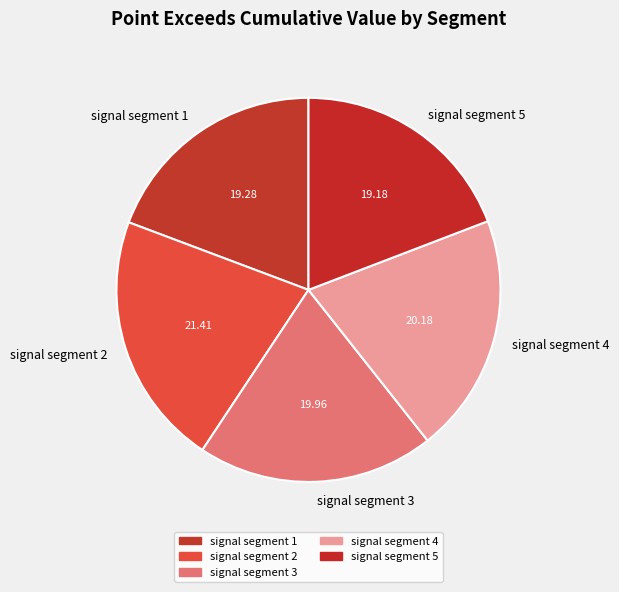

Is the sum of signal segment 3 and signal segment 5 greater than half?

No